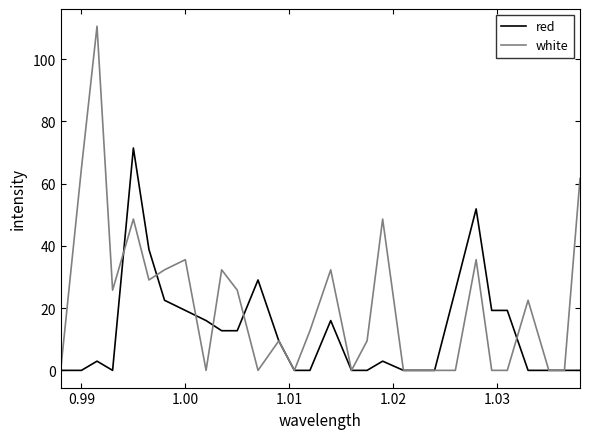

What is the maximum value for white?

110.6